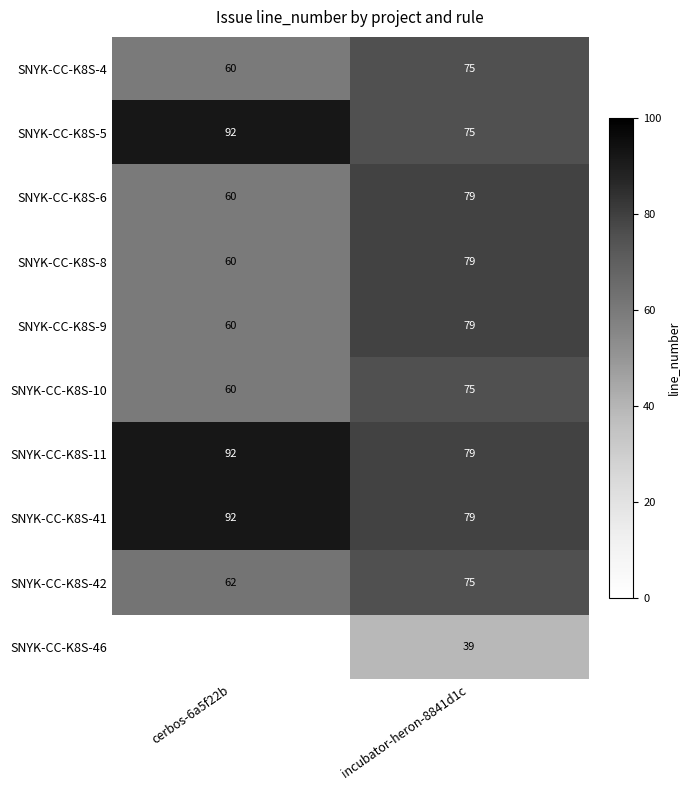

Is the value of SNYK-CC-K8S-6 at cerbos-6a5f22b greater than the value of SNYK-CC-K8S-42 at cerbos-6a5f22b?

No